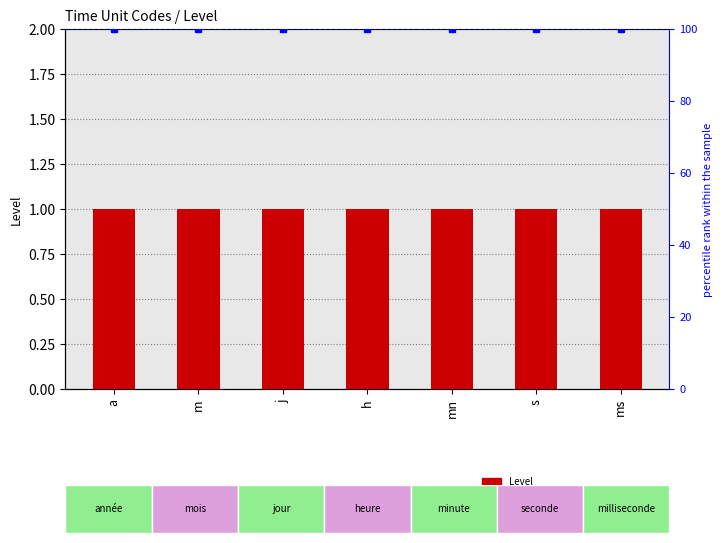

What position from the left is s?

6